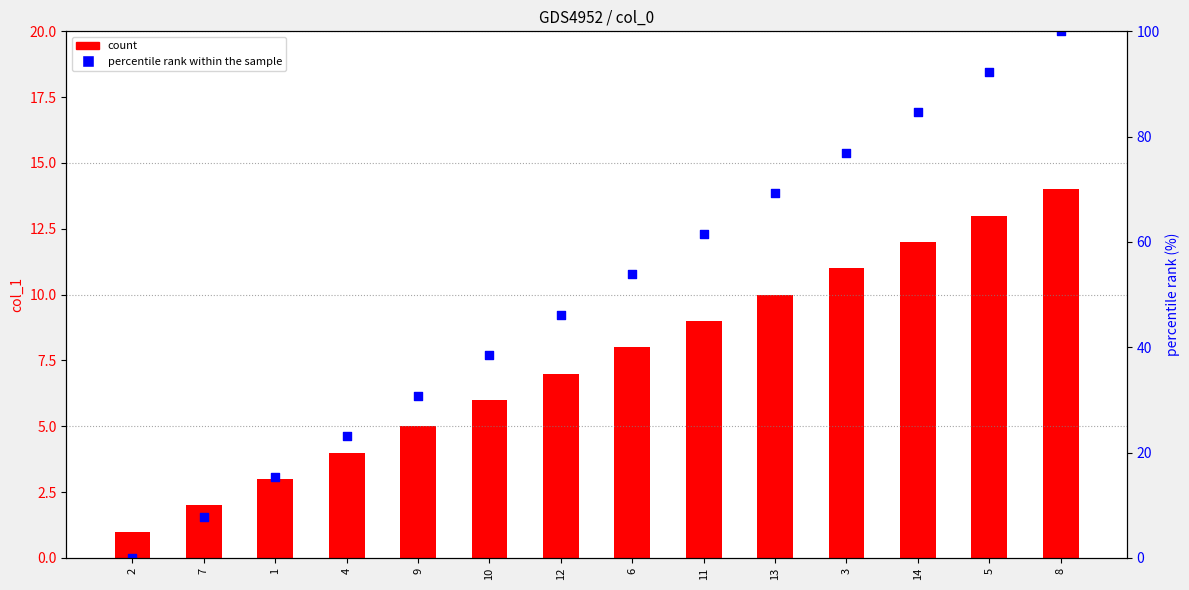

Which series has the largest total across all categories?

percentile rank within the sample